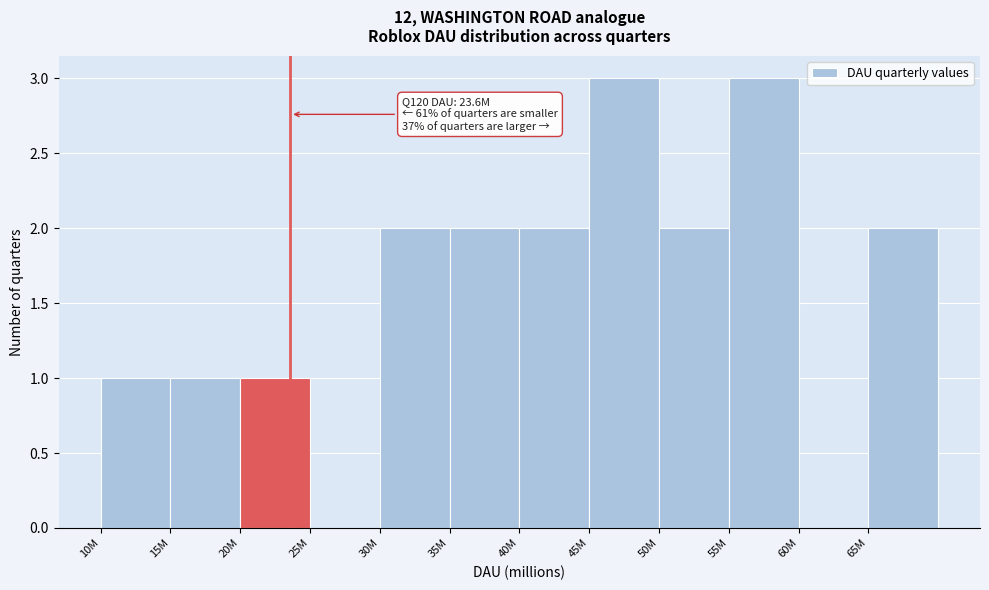

Reading left to right, transcribe all the data shown in this chart.

10M=1	15M=1	20M=1	25M=0	30M=2	35M=2	40M=2	45M=3	50M=2	55M=3	60M=0	65M=2